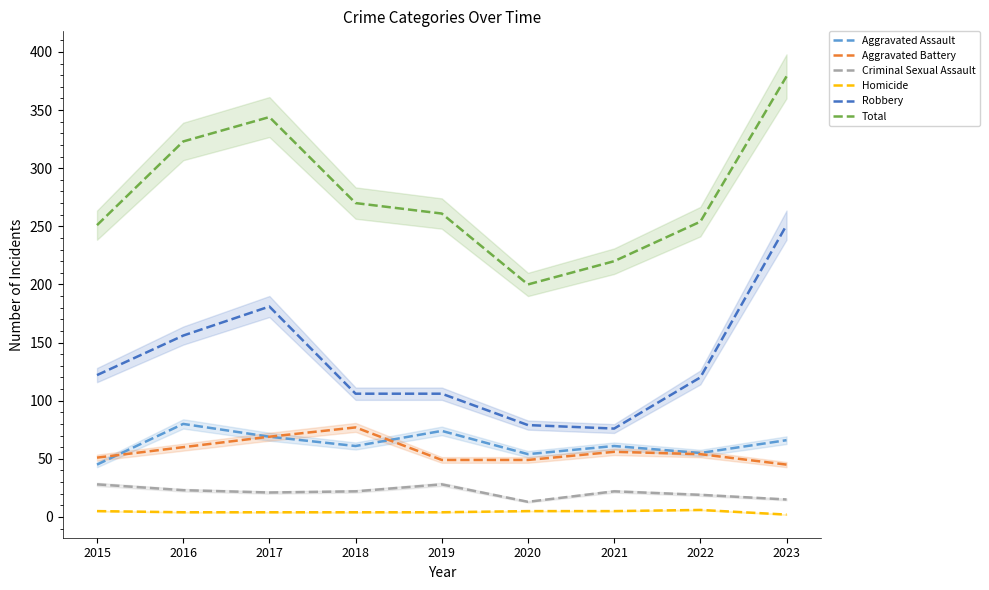

How many lines are shown in the chart?

6